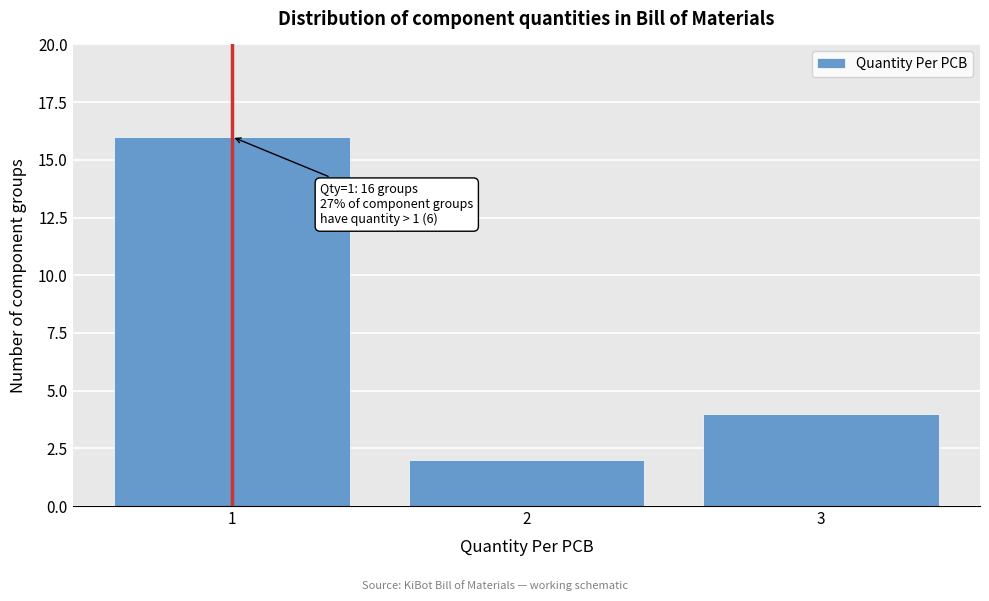

Reading left to right, extract all data points from this chart.

16	2	4